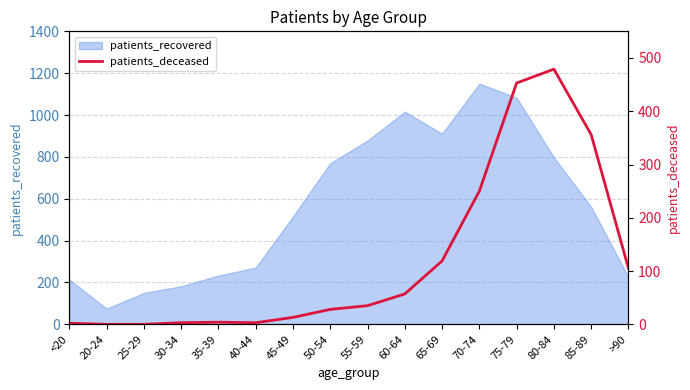

The patients_recovered series shows 1647 at 60-64. True or false?

False